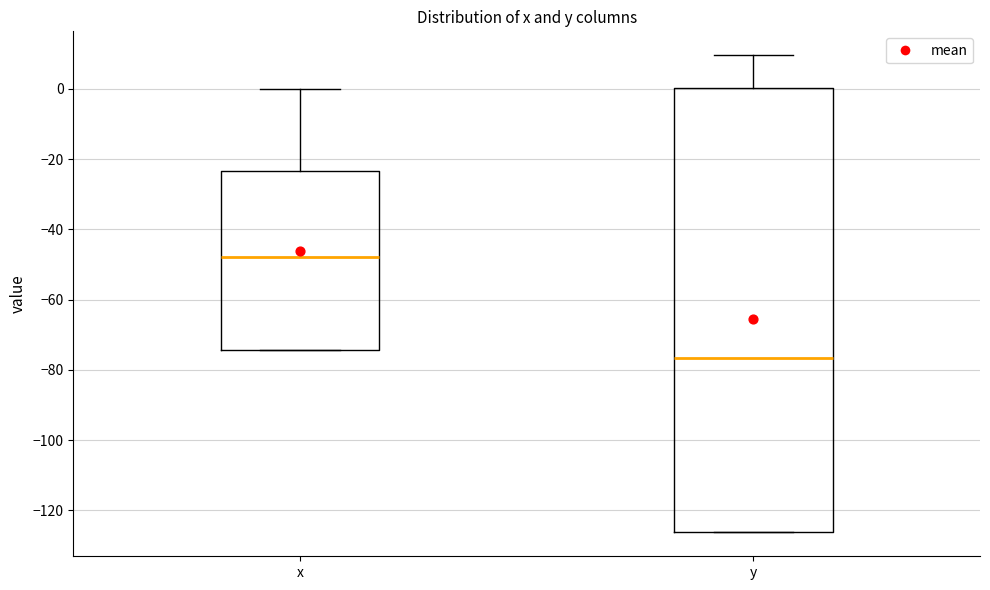

Reading left to right, read every box against the y-axis: the position of its median line, the range the box covers, and the ends of its whiskers. The values are not printed on the chart, so give them approximately, as read against the axis.

x: median -48, box -74 to -24, whiskers -74 to 0
y: median -76, box -126 to 0, whiskers -126 to 10